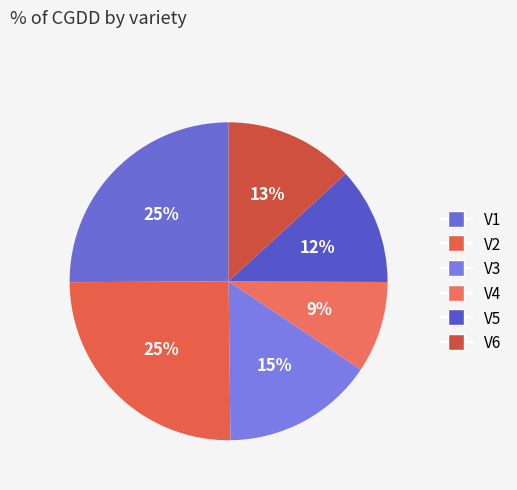

To the nearest percent, what is the average slice percentage?

17%